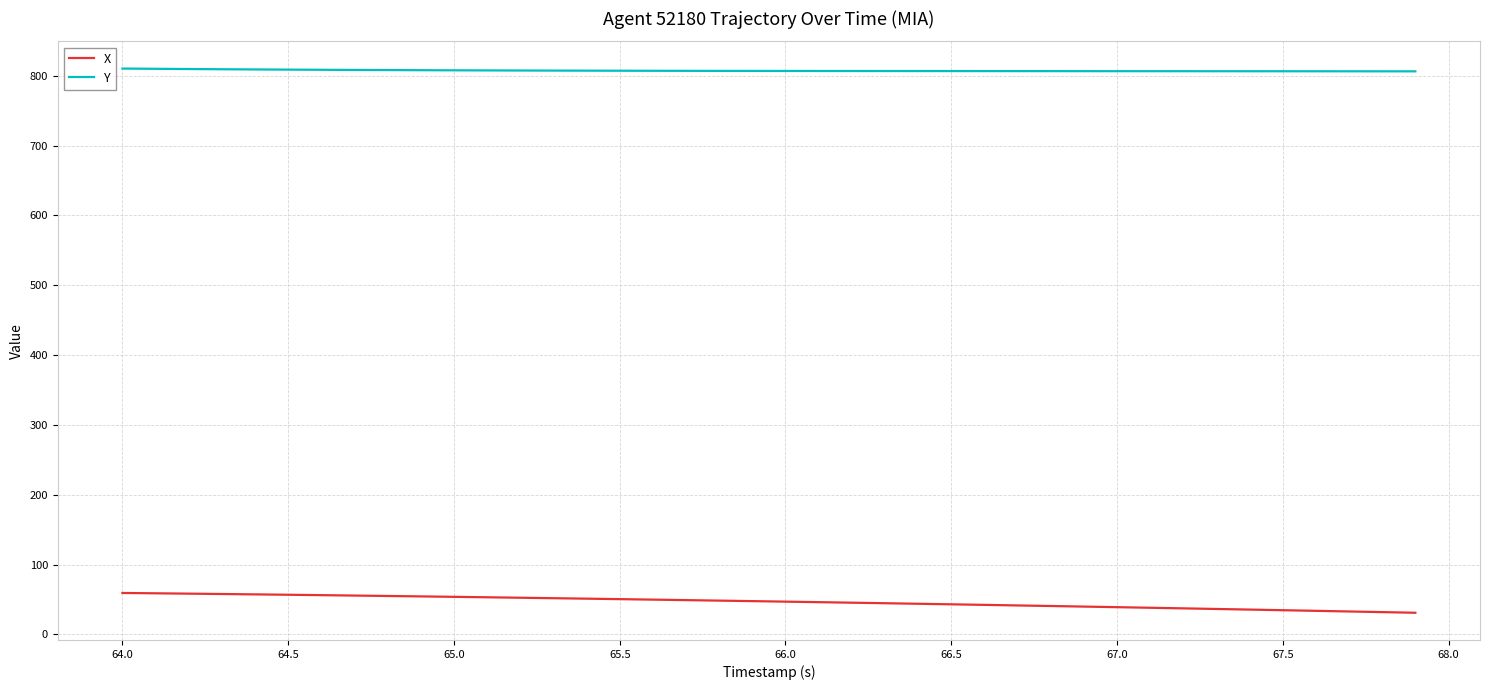

Which series has the largest total across all categories?

Y